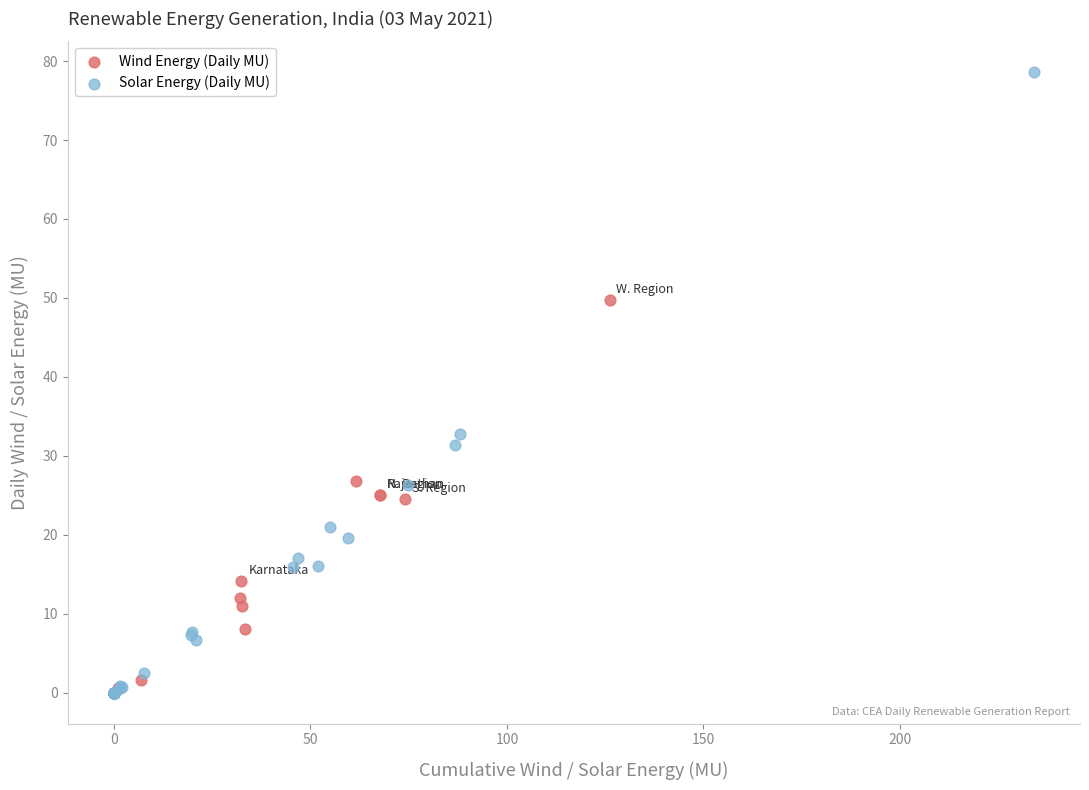

What are all the series names shown in the legend?

Wind Energy (Daily MU), Solar Energy (Daily MU)